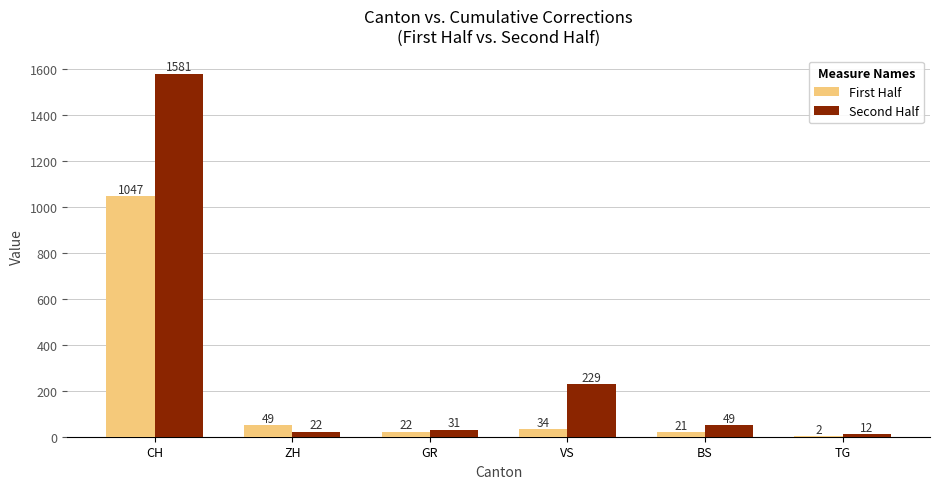

Reading left to right, list all the values displayed in this chart.

First Half: 1047	49	22	34	21	2
Second Half: 1581	22	31	229	49	12